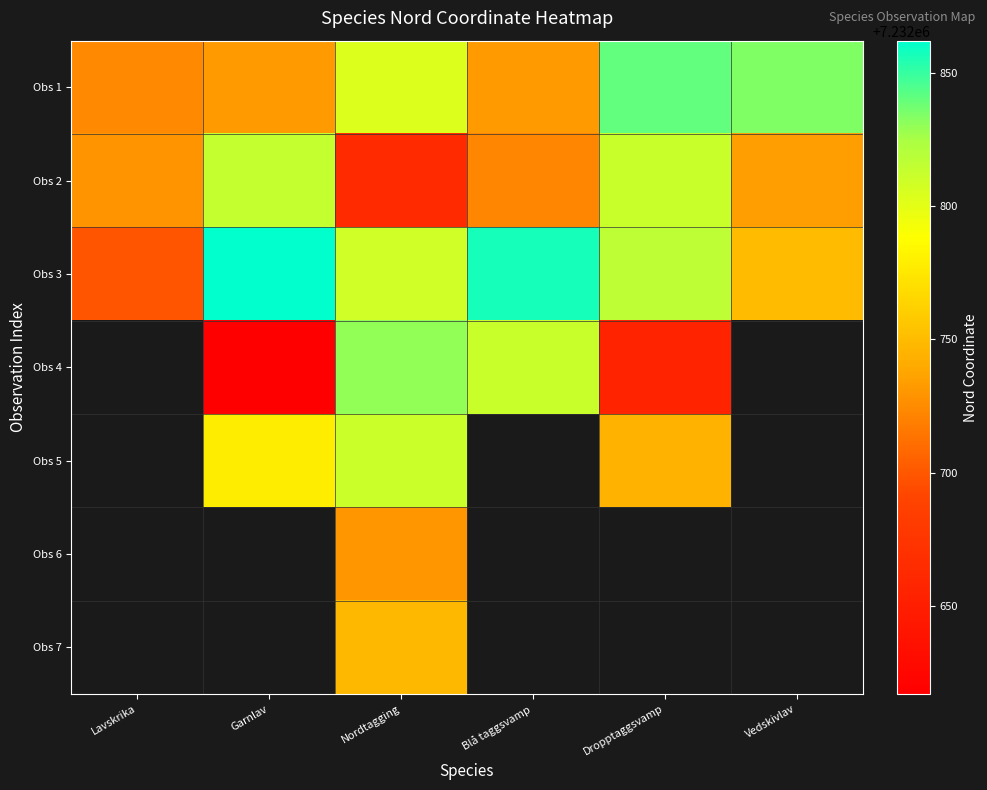

At which label is Obs 2 closest to 7232738?

Vedskivlav